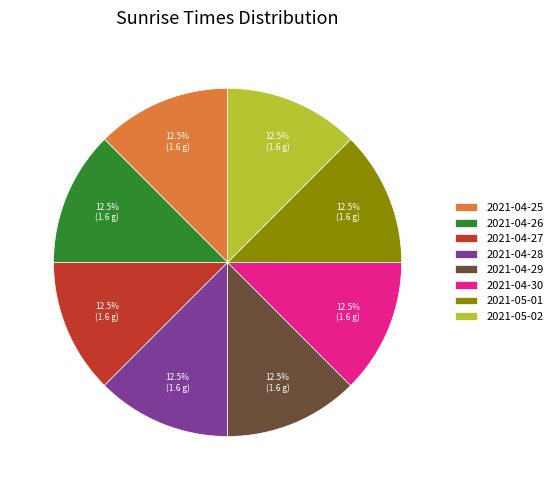

Is it true that 2021-04-25 is 1% of the pie?

False